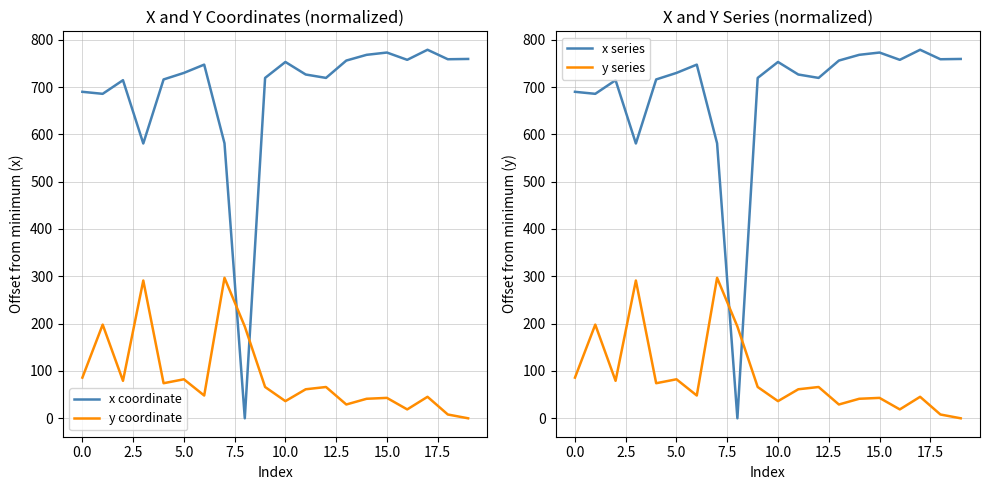

Is it true that y coordinate equals 0.0 at 19?

True